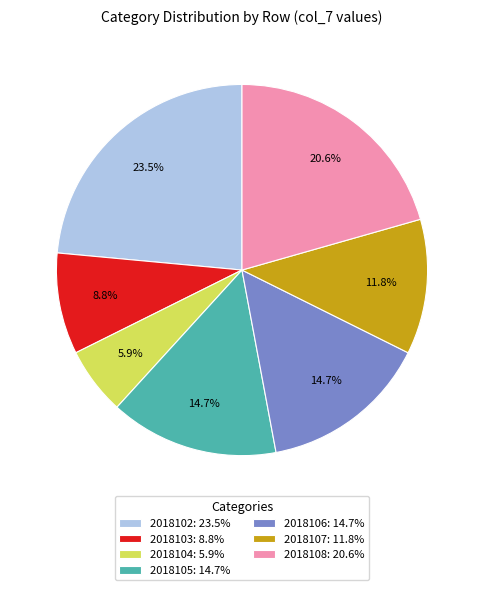

What is the ratio of the value at 2018107: 11.8% to the value at 2018103: 8.8%?

1.3